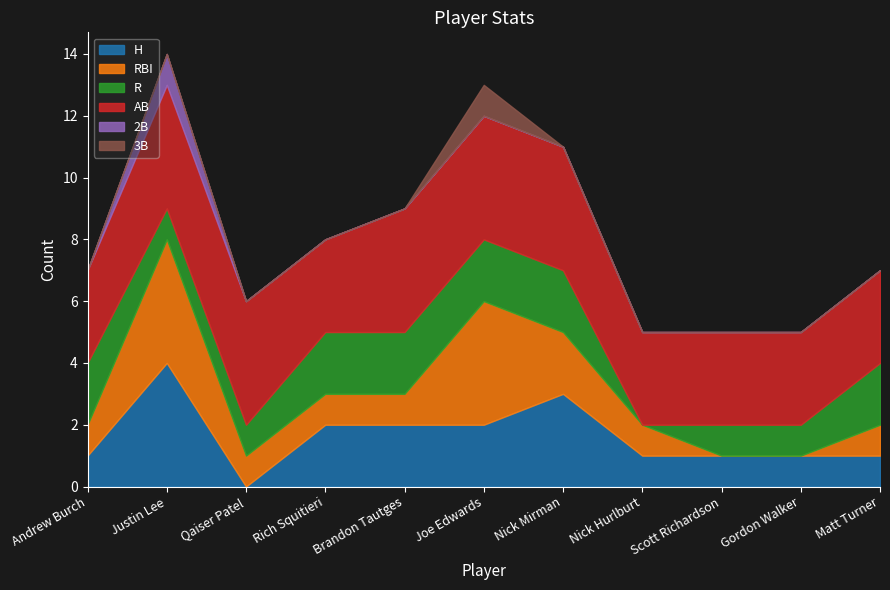

What is the difference between the maximum and second lowest values in the 3B series?

1